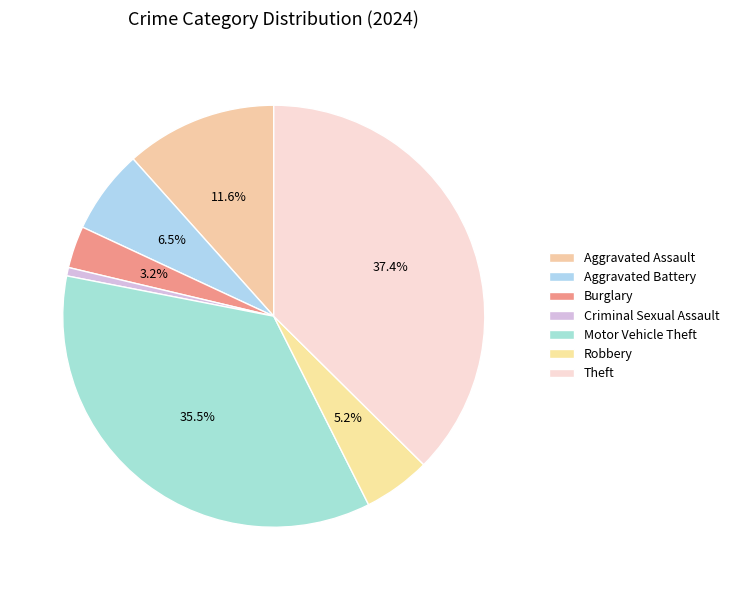

What percentage is the Robbery slice, to the nearest percent?

5%